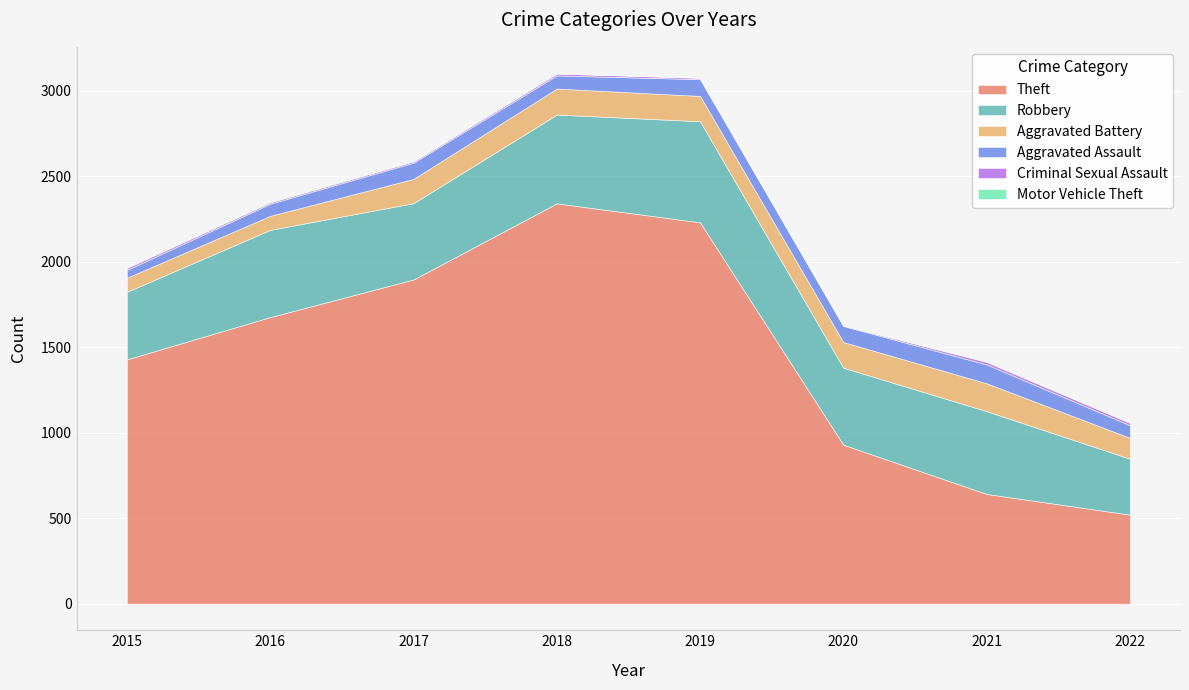

Which category has the lowest value across all series?

2015